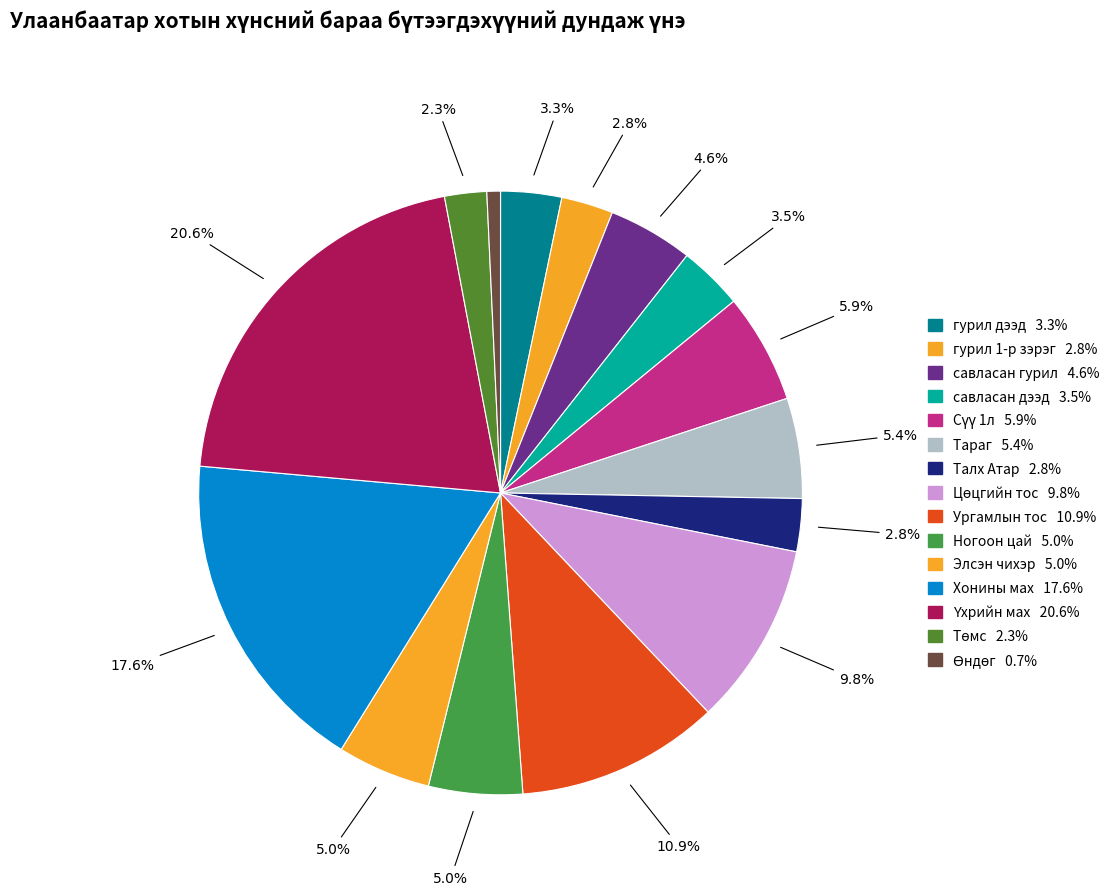

Does Цөцгийн тос represent more than half of the total?

No